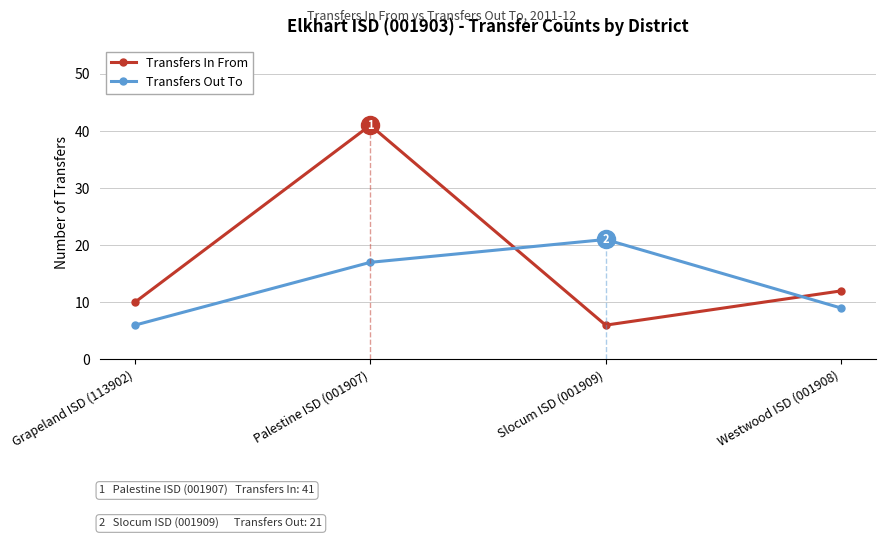

How many times do Transfers Out To and Transfers In From cross each other?

2